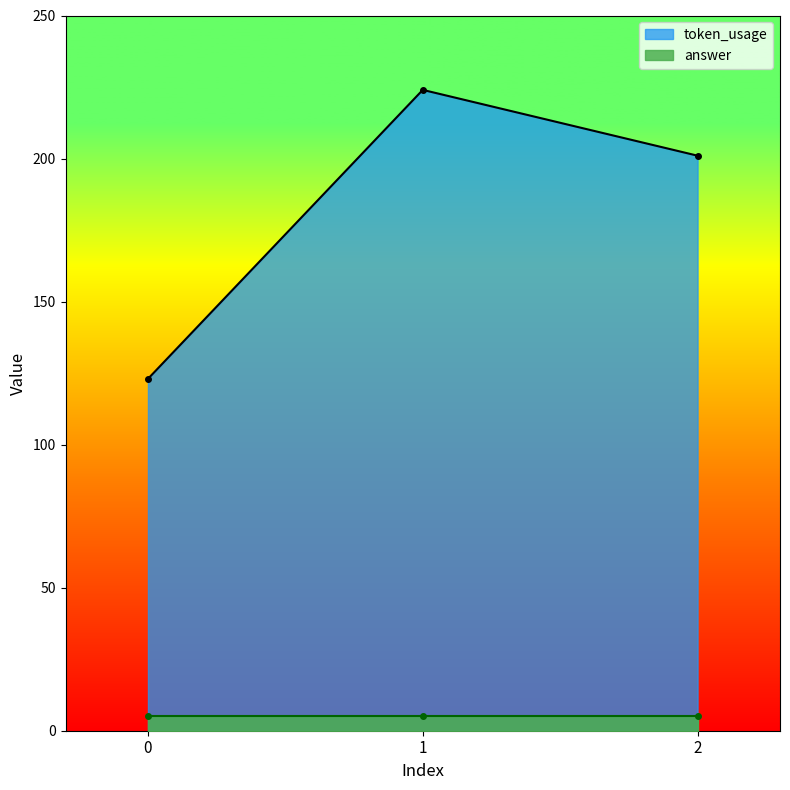

List the labels in order of value, largest first.

1, 2, 0